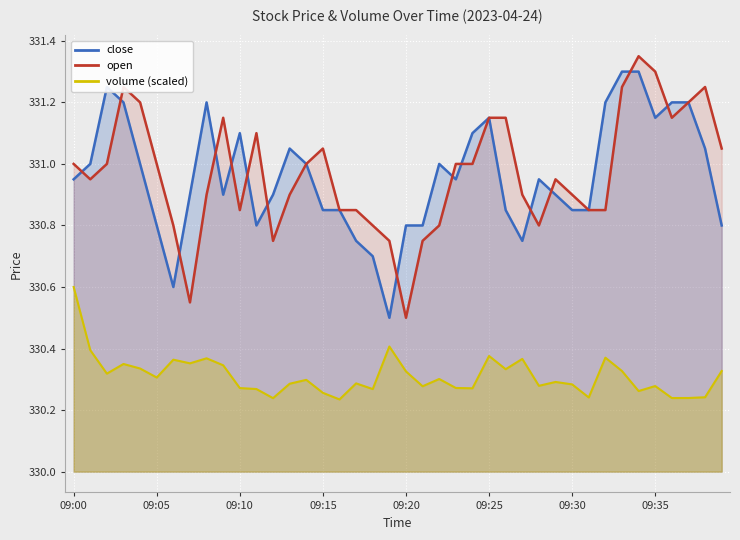

What is the total value across all series at 26?

992.3